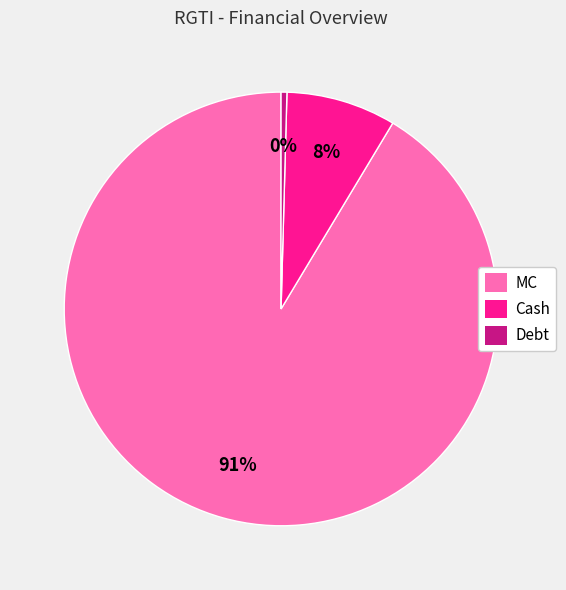

Does Debt account for over 50% of the chart?

No